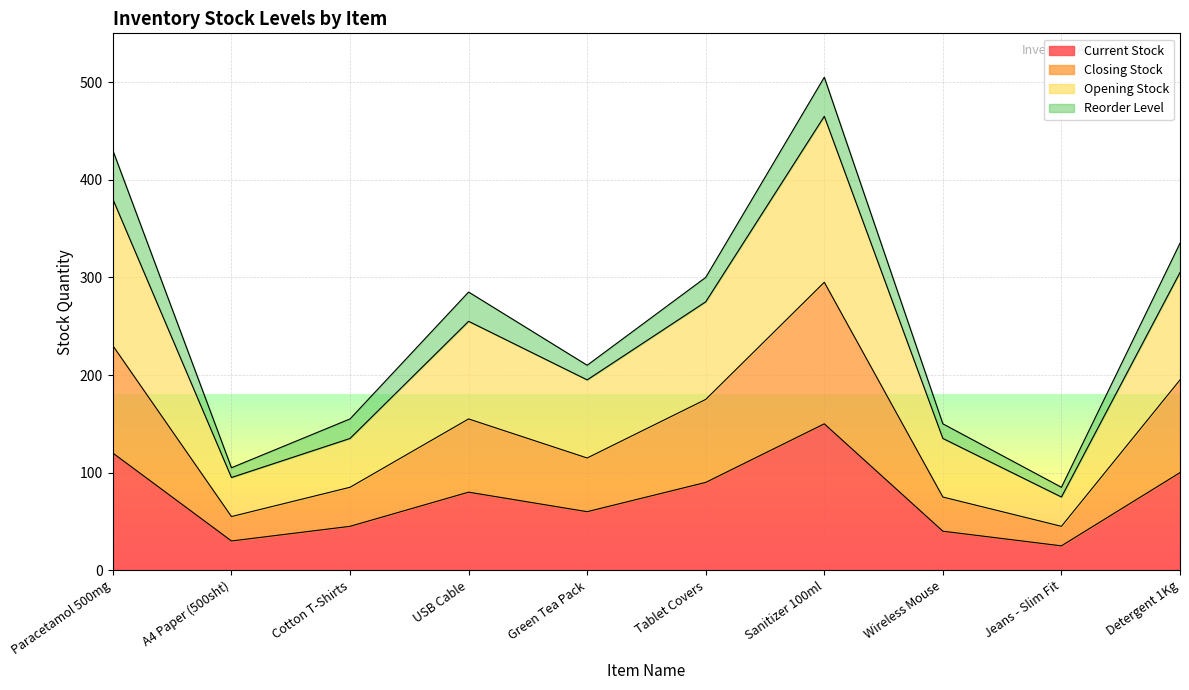

What are all the series names shown in the legend?

Current Stock, Closing Stock, Opening Stock, Reorder Level